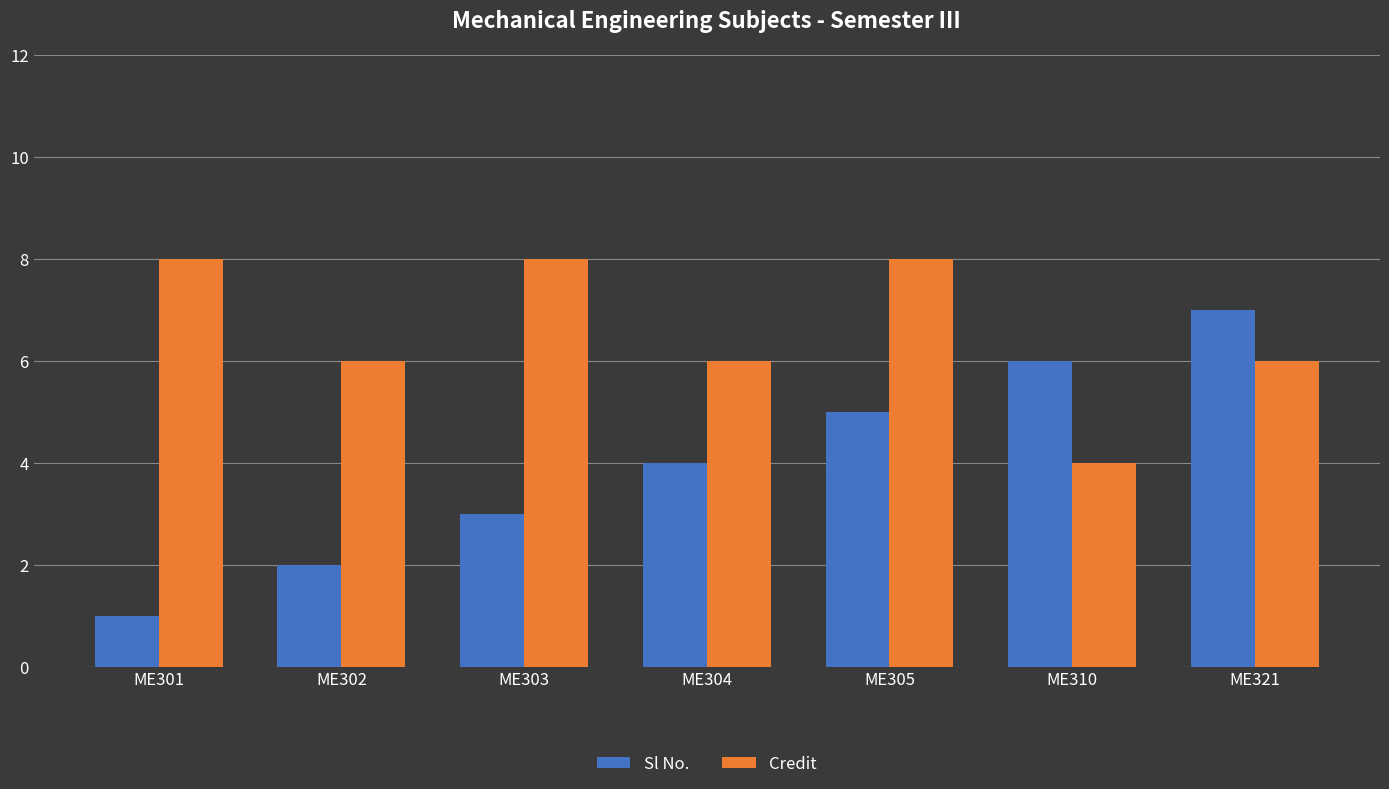

Reading left to right, transcribe all the data shown in this chart.

Sl No.: ME301=1	ME302=2	ME303=3	ME304=4	ME305=5	ME310=6	ME321=7
Credit: ME301=8	ME302=6	ME303=8	ME304=6	ME305=8	ME310=4	ME321=6